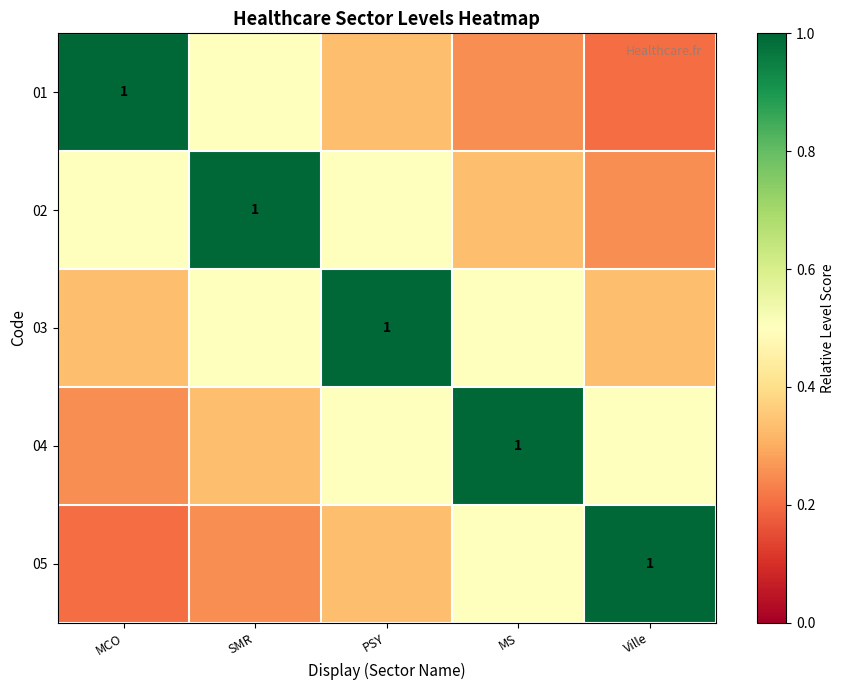

How many distinct data groups are displayed?

5